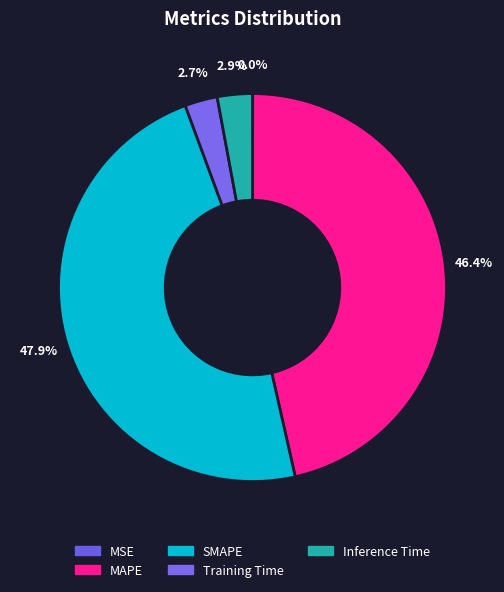

What is the smallest slice in the pie chart?

MSE